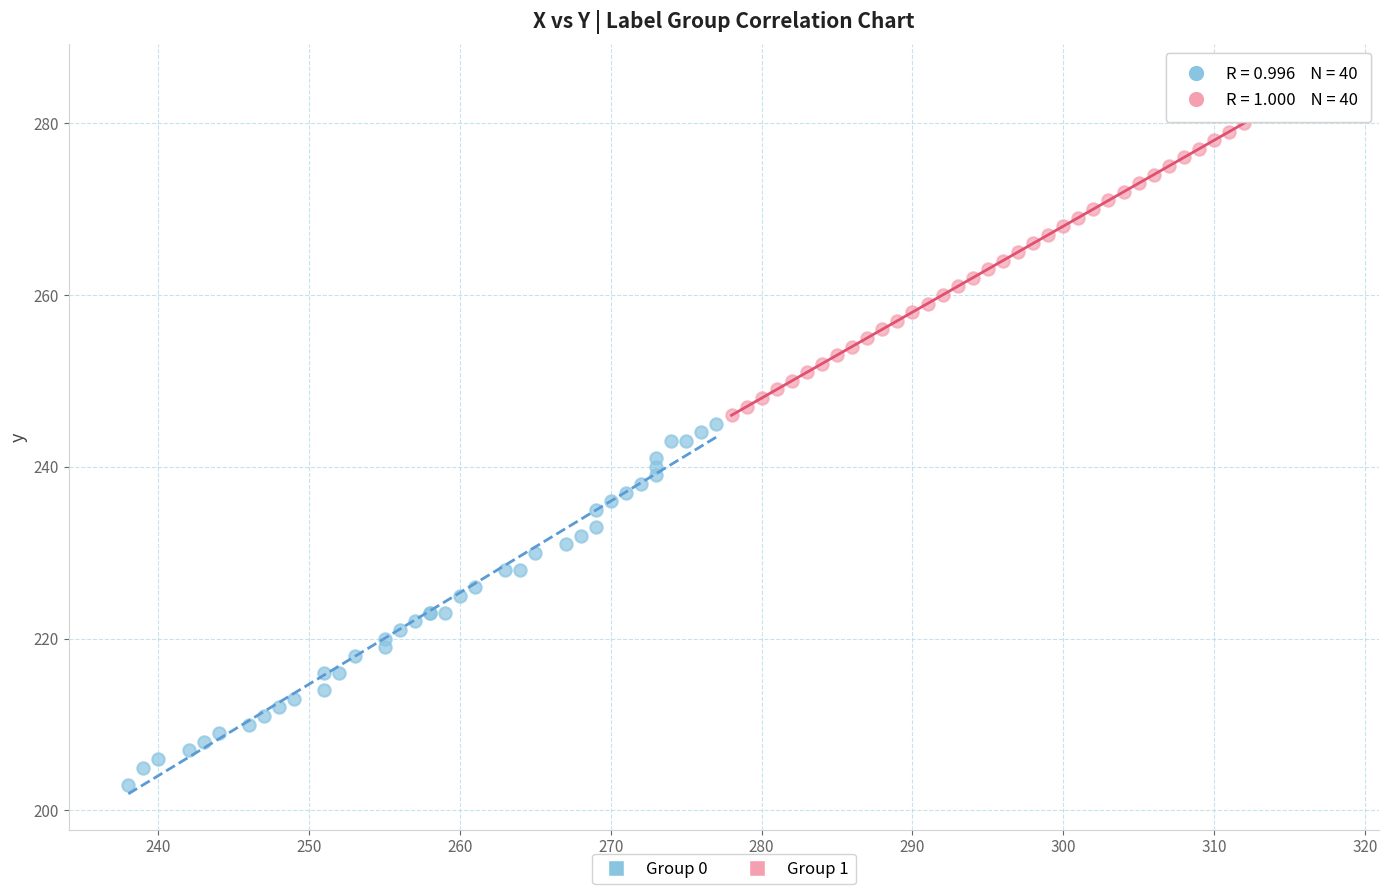

Which series reaches the maximum Y coordinate?

Group 1